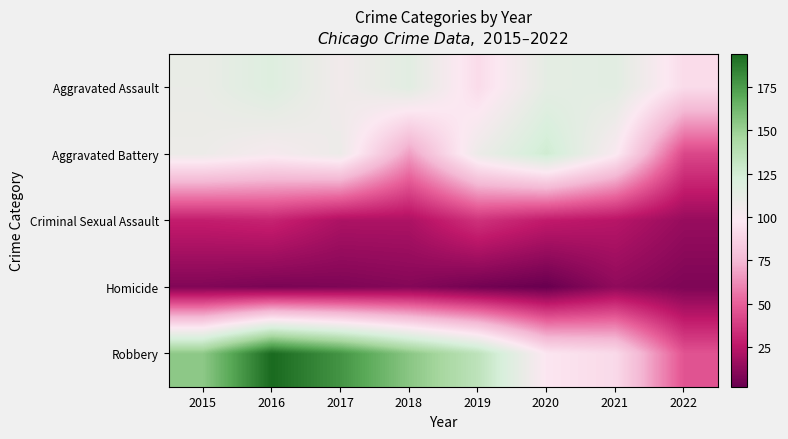

How many data points does each series have?

8